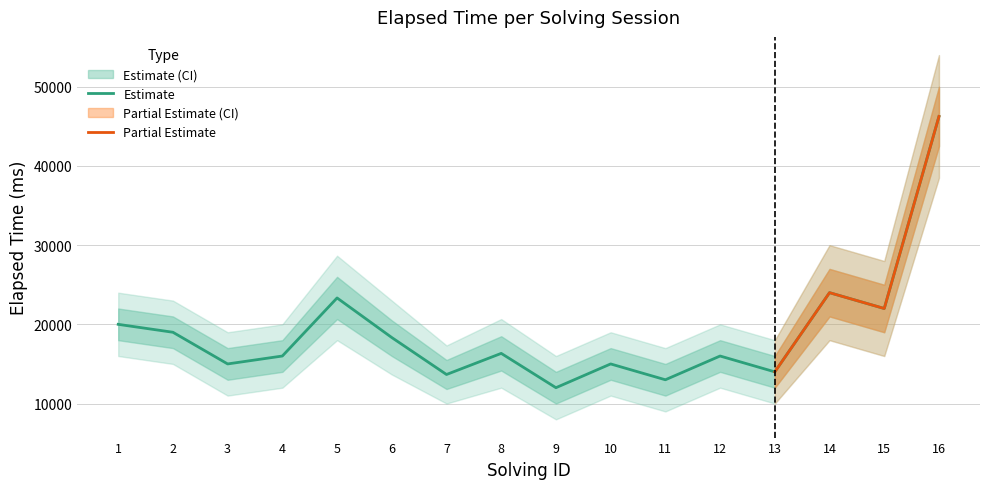

What is the difference between the second highest and second lowest values in the elapsed_time_upper series?

12000